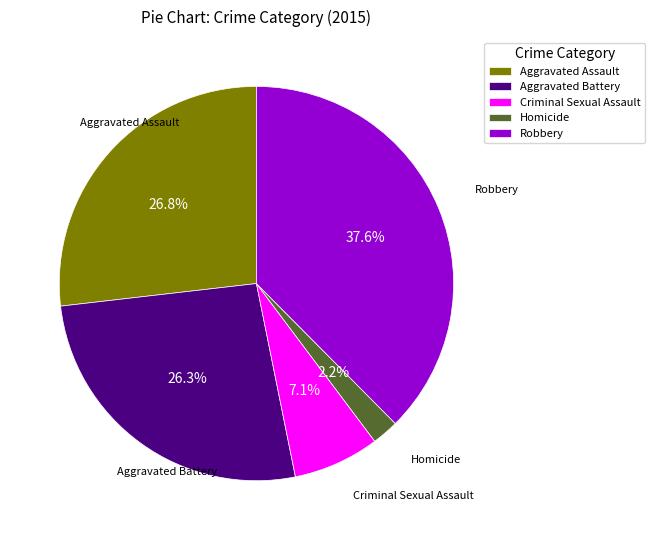

Approximately how many times larger is the value at Aggravated Assault compared to Criminal Sexual Assault?

3.8